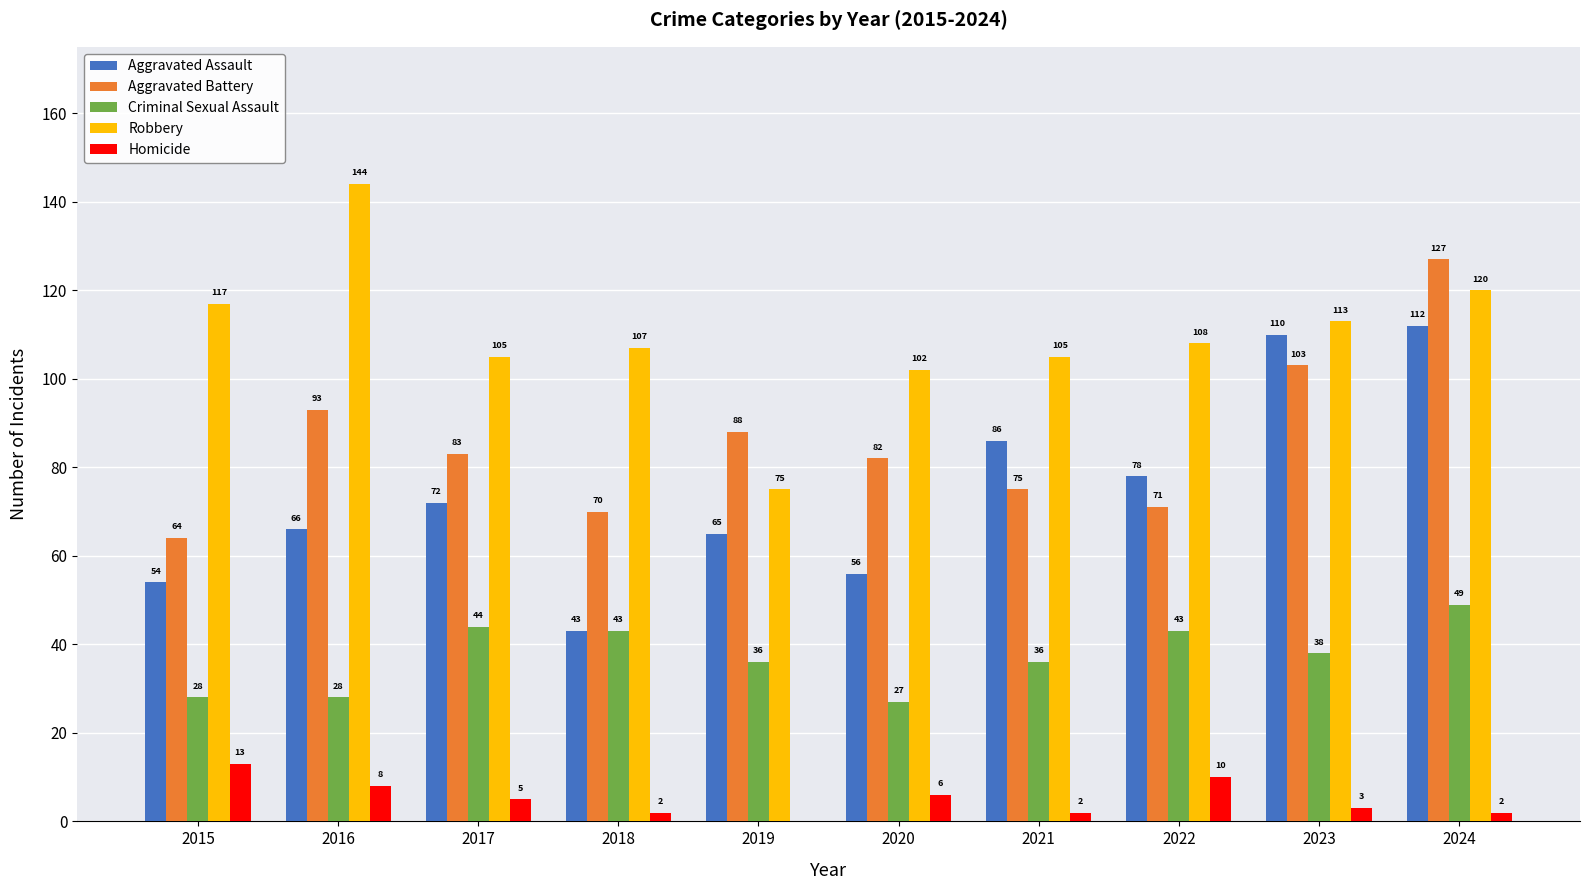

Is the value of Aggravated Battery at 2023 greater than the value of Homicide at 2022?

Yes